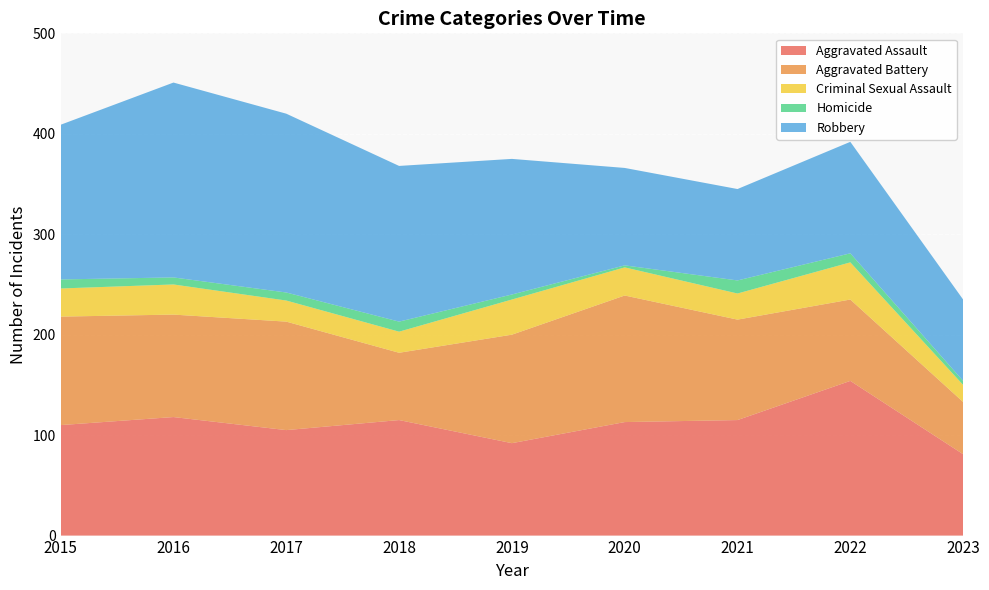

Reading left to right, transcribe all the data shown in this chart.

Aggravated Assault: 2015=110	2016=118	2017=105	2018=115	2019=92	2020=113	2021=115	2022=154	2023=81
Aggravated Battery: 2015=108	2016=102	2017=108	2018=67	2019=108	2020=126	2021=100	2022=81	2023=52
Criminal Sexual Assault: 2015=28	2016=30	2017=21	2018=21	2019=35	2020=28	2021=26	2022=37	2023=17
Homicide: 2015=9	2016=7	2017=8	2018=10	2019=5	2020=2	2021=13	2022=9	2023=4
Robbery: 2015=154	2016=194	2017=178	2018=155	2019=135	2020=97	2021=91	2022=111	2023=81